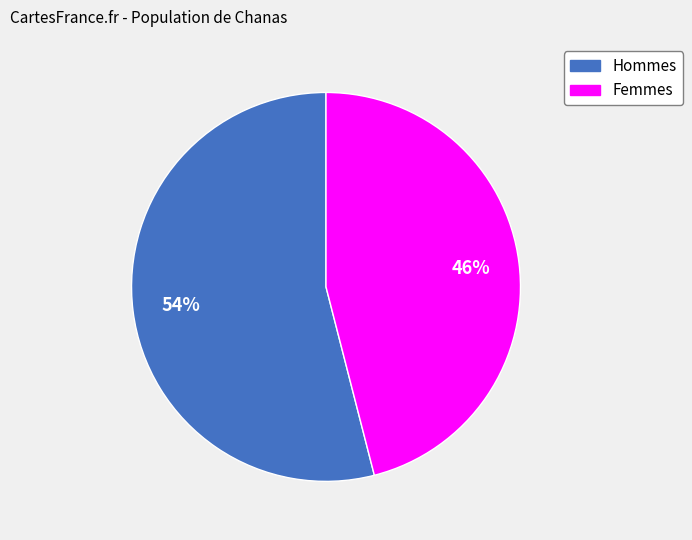

Is there any slice that represents more than half of the pie?

Yes